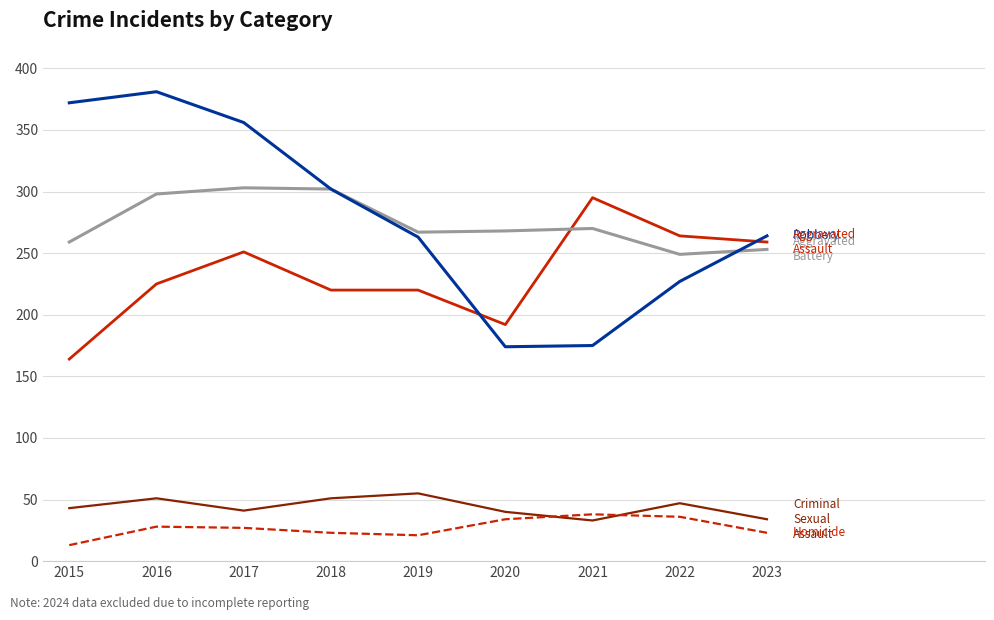

What is the total value across all series at 2020?

708